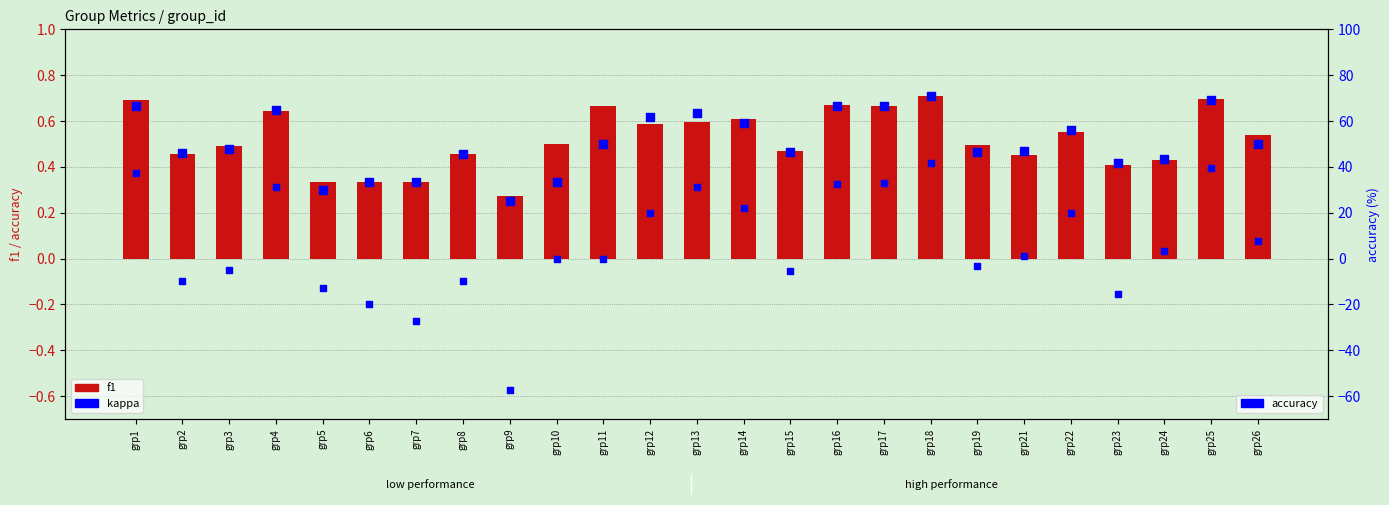

What is the total value across all series at grp9?

24.7